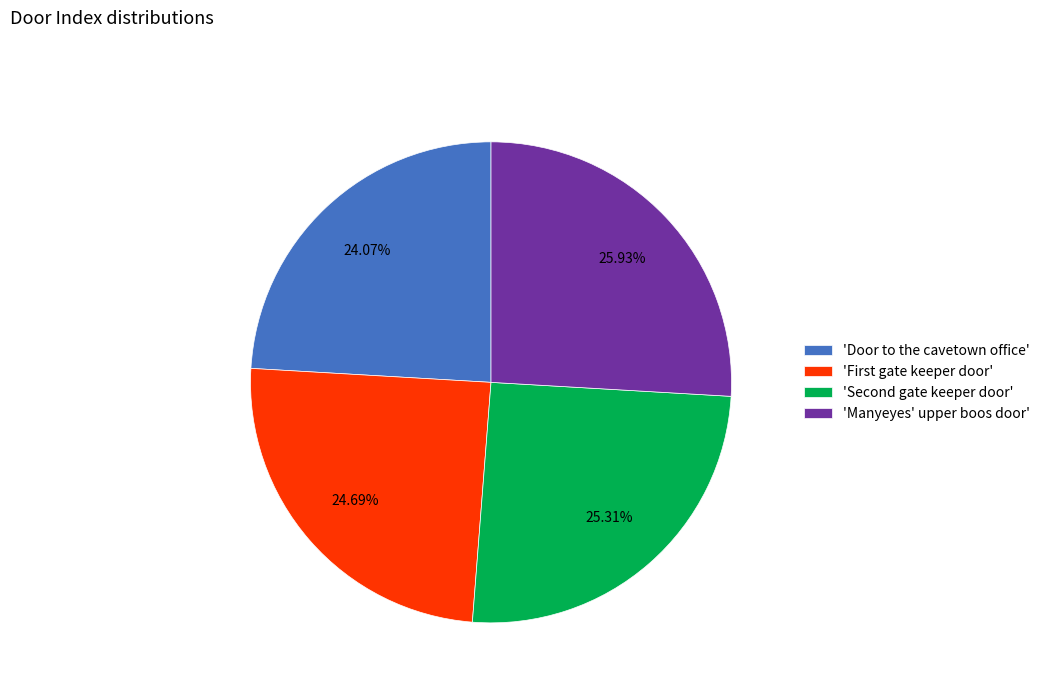

Rank the categories by value from highest to lowest.

'Manyeyes' upper boos door', 'Second gate keeper door', 'First gate keeper door', 'Door to the cavetown office'